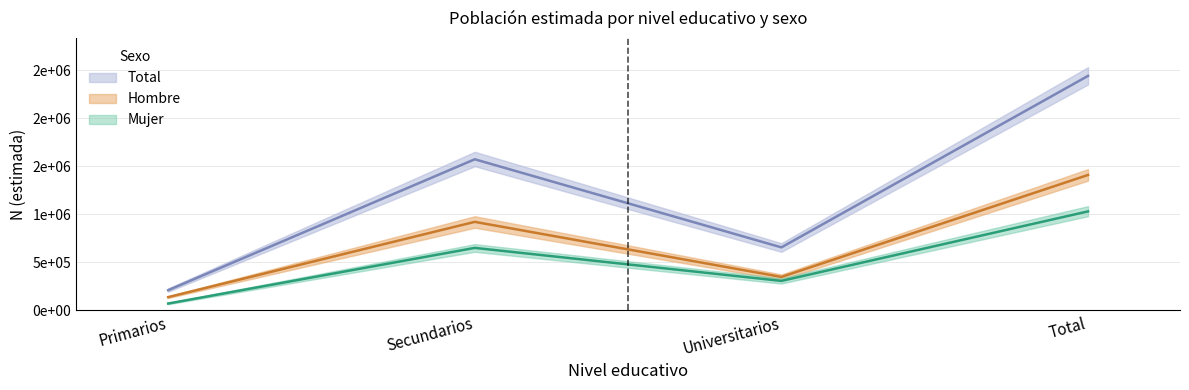

True or false: Total N (estimada) and Mujer N (estimada) intersect in this chart.

False